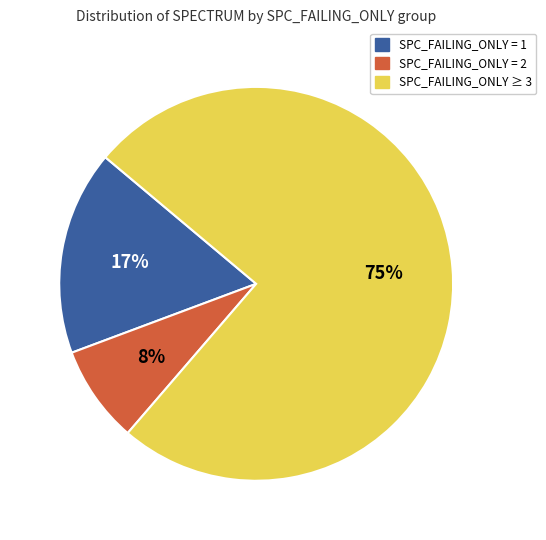

To the nearest percent, what is the difference between the largest and smallest slice percentages?

67%